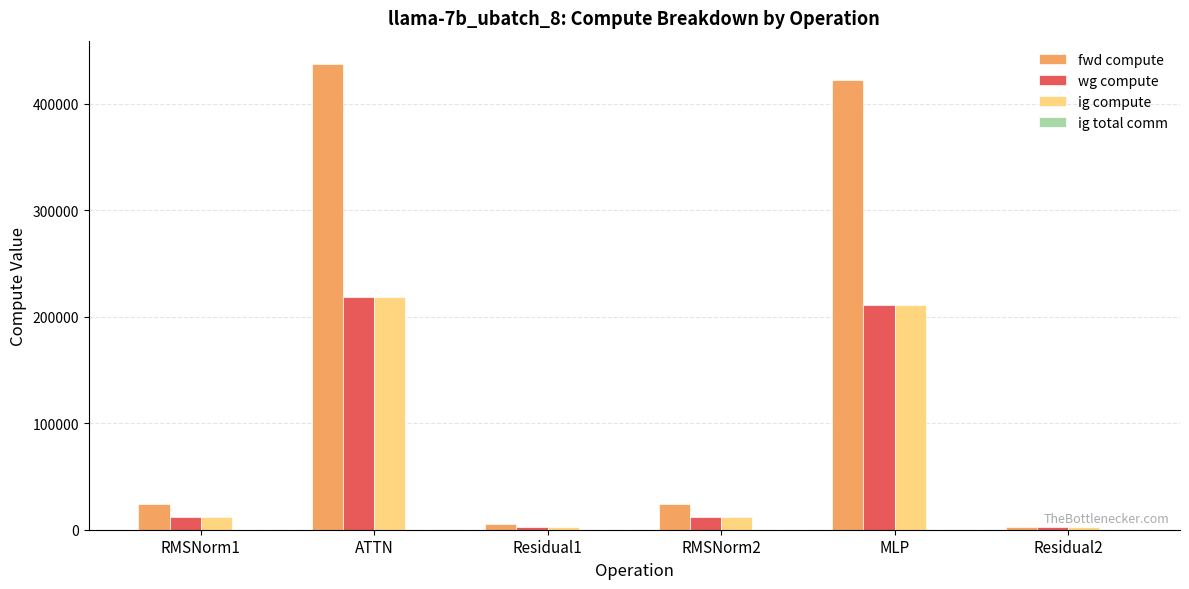

What is the maximum value shown in the chart?

437216.8